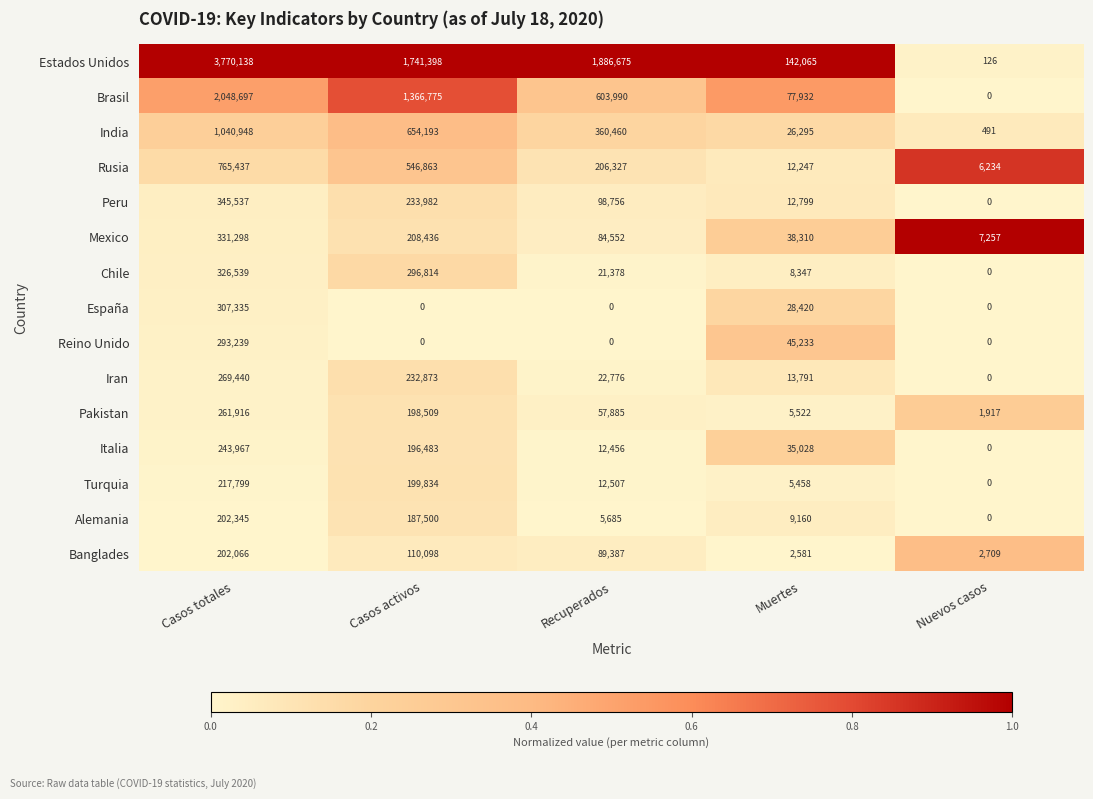

Which series has the largest total across all categories?

Estados Unidos